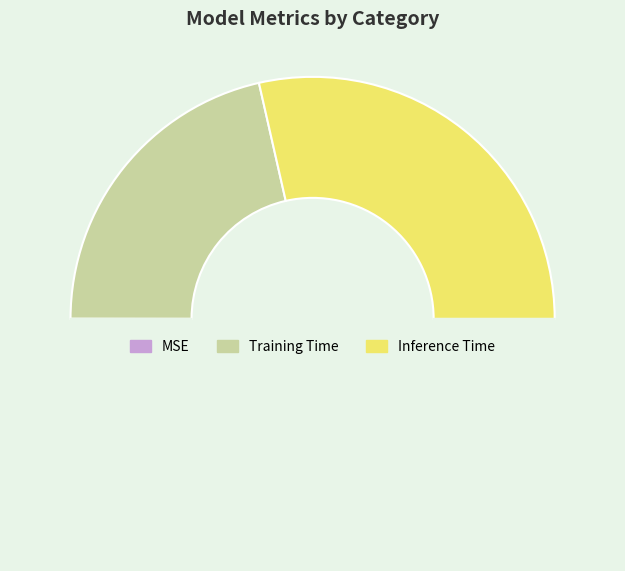

Does any single category account for the majority?

Yes